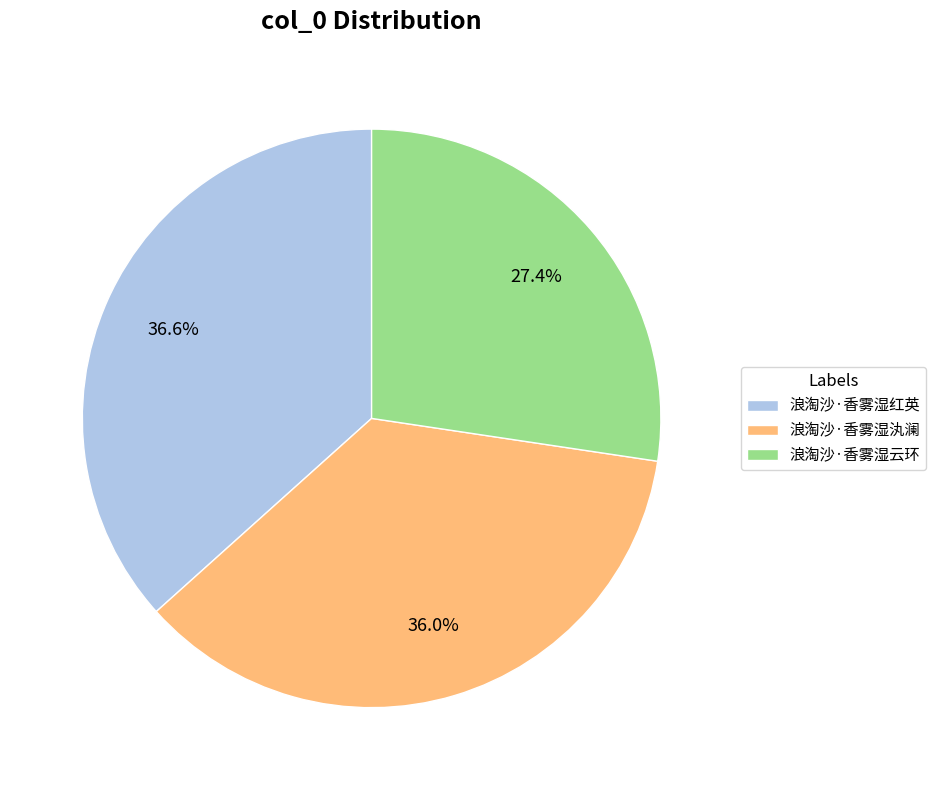

Approximately how many times larger is the value at 浪淘沙·香雾湿云环 compared to 浪淘沙·香雾湿红英?

0.7